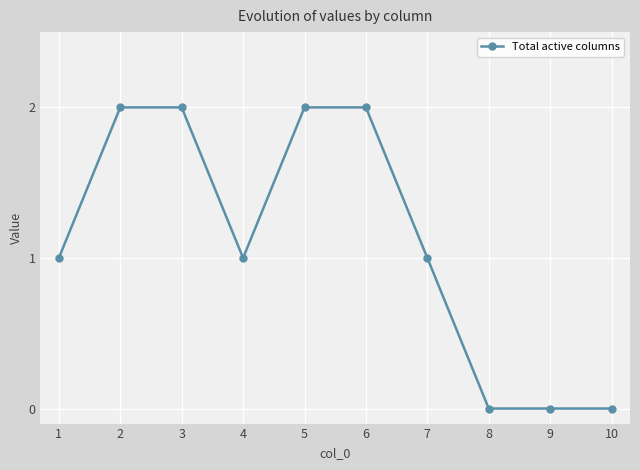

What is the sum of all values?

11